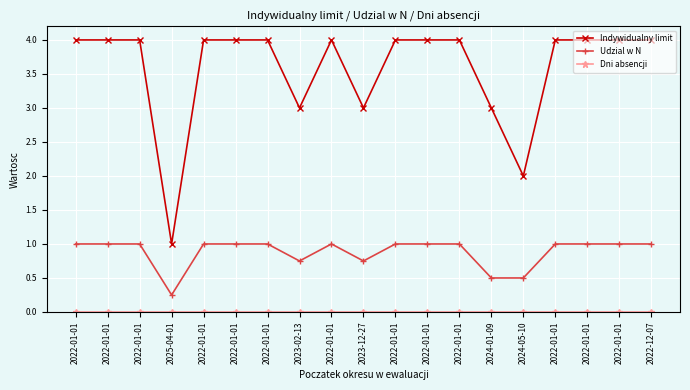

How many series are shown in this chart?

3